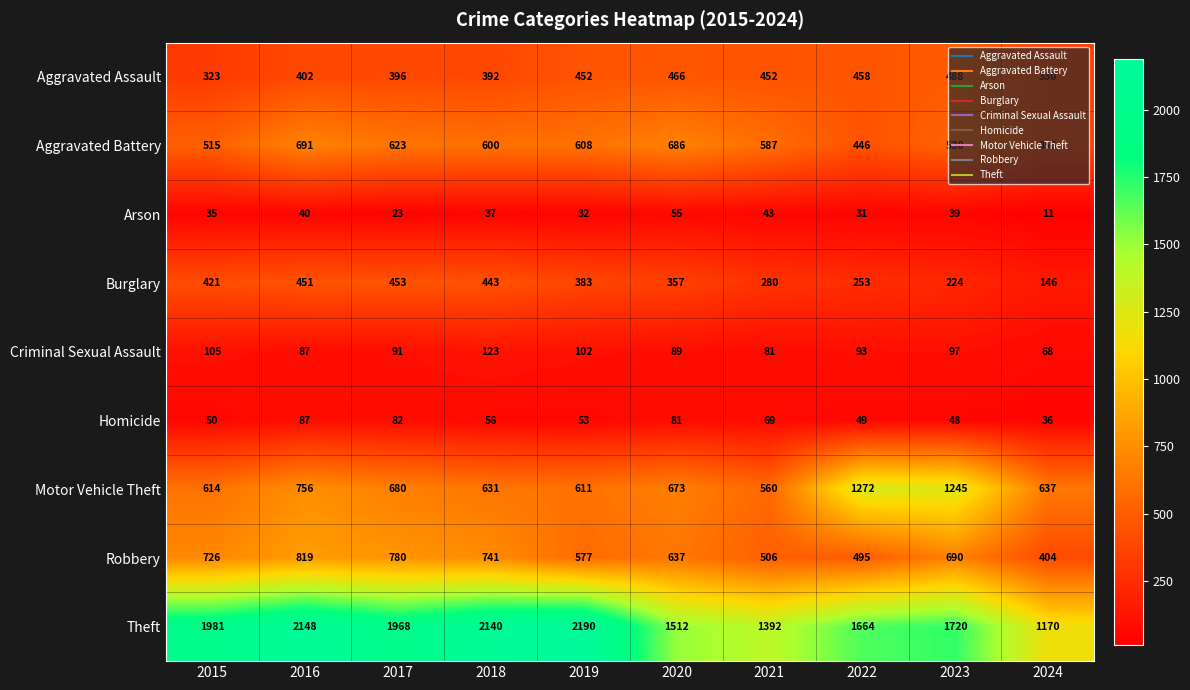

At which category is the sum across all series the highest?

2016